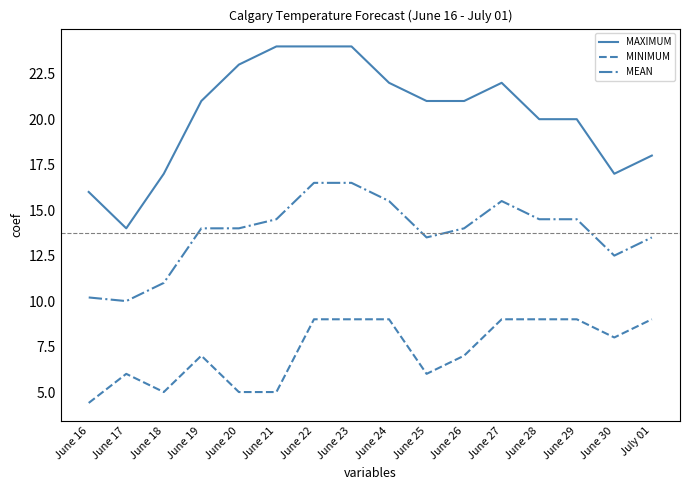

At which label does MINIMUM first exceed 8?

June 22